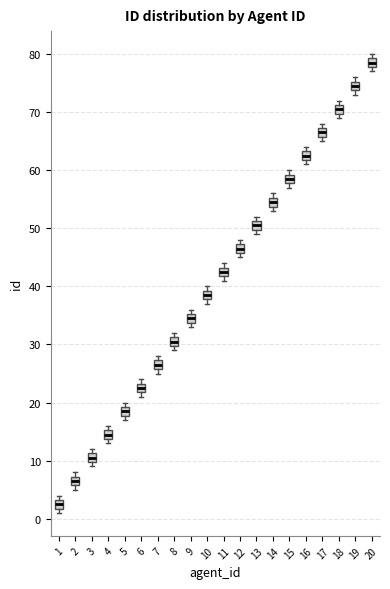

Reading left to right, read every box against the y-axis: the position of its median line, the range the box covers, and the ends of its whiskers. The values are not printed on the chart, so give them approximately, as read against the axis.

1: median 3 (inside the box), box 2 to 3, whiskers 1 to 4
2: median 7 (inside the box), box 6 to 7, whiskers 5 to 8
3: median 11 (inside the box), box 10 to 11, whiskers 9 to 12
4: median 15 (inside the box), box 14 to 15, whiskers 13 to 16
5: median 19 (inside the box), box 18 to 19, whiskers 17 to 20
6: median 23 (inside the box), box 22 to 23, whiskers 21 to 24
7: median 27 (inside the box), box 26 to 27, whiskers 25 to 28
8: median 31 (inside the box), box 30 to 31, whiskers 29 to 32
9: median 35 (inside the box), box 34 to 35, whiskers 33 to 36
10: median 39 (inside the box), box 38 to 39, whiskers 37 to 40
11: median 43 (inside the box), box 42 to 43, whiskers 41 to 44
12: median 47 (inside the box), box 46 to 47, whiskers 45 to 48
13: median 51 (inside the box), box 50 to 51, whiskers 49 to 52
14: median 55 (inside the box), box 54 to 55, whiskers 53 to 56
15: median 59 (inside the box), box 58 to 59, whiskers 57 to 60
16: median 63 (inside the box), box 62 to 63, whiskers 61 to 64
17: median 67 (inside the box), box 66 to 67, whiskers 65 to 68
18: median 71 (inside the box), box 70 to 71, whiskers 69 to 72
19: median 75 (inside the box), box 74 to 75, whiskers 73 to 76
20: median 79 (inside the box), box 78 to 79, whiskers 77 to 80